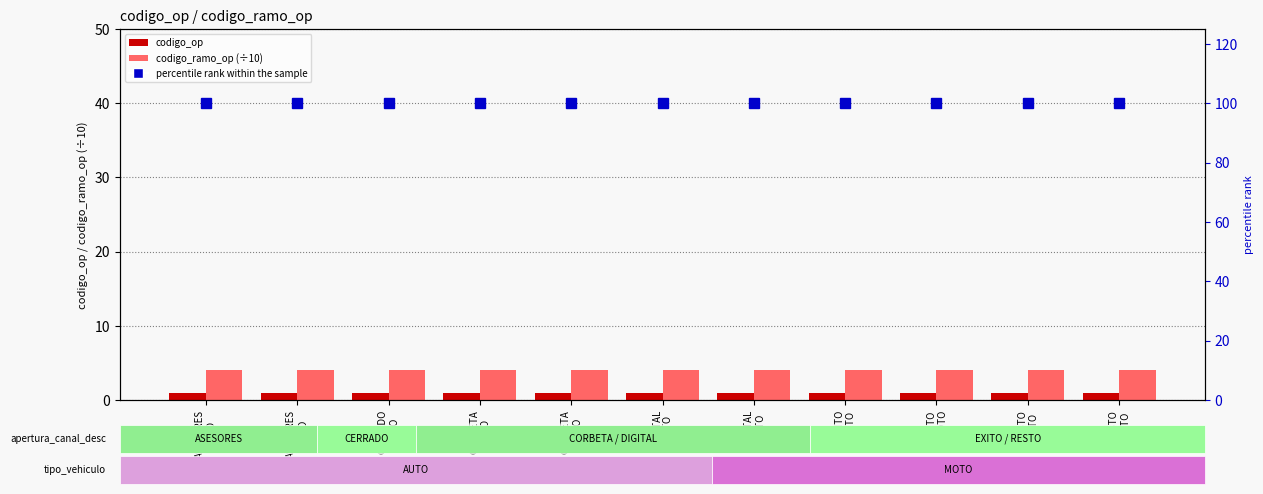

Does the chart contain stacked bars?

No